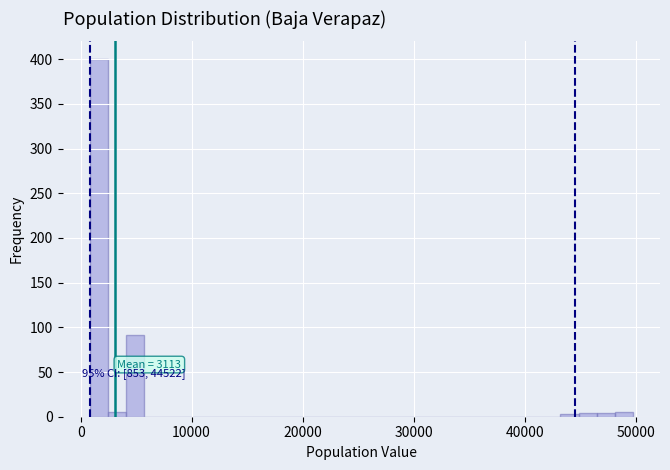

Read against the x-axis, roughly where is the centre of the tallest bar?

2000